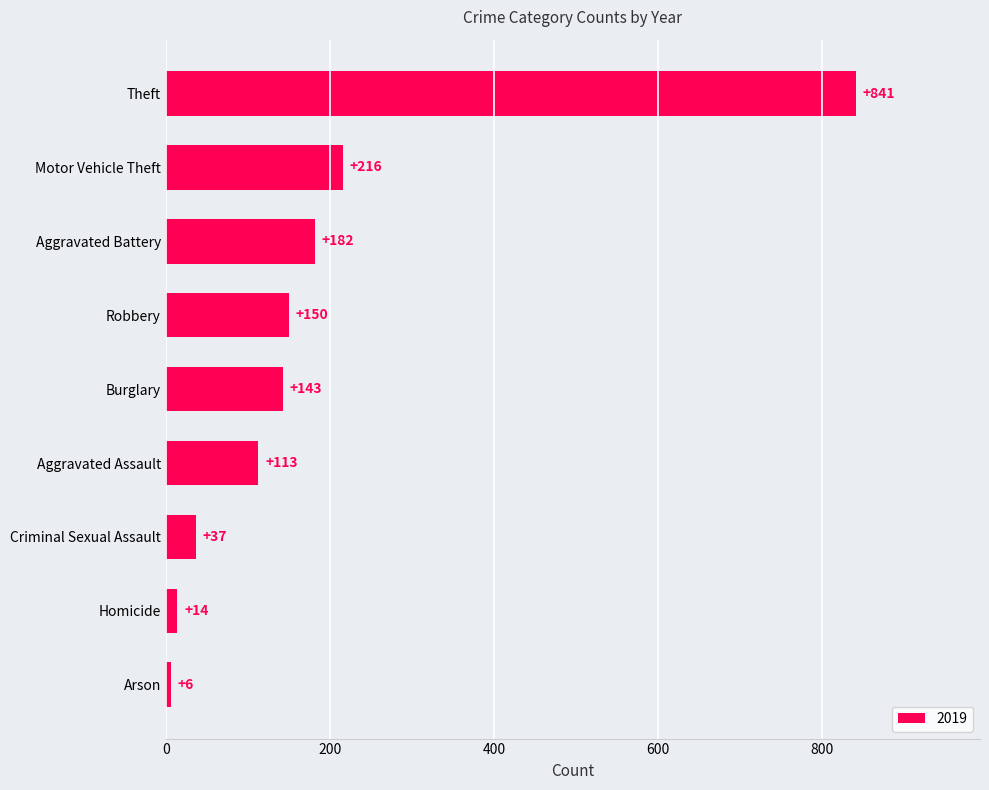

What is the approximate value at Burglary?

143